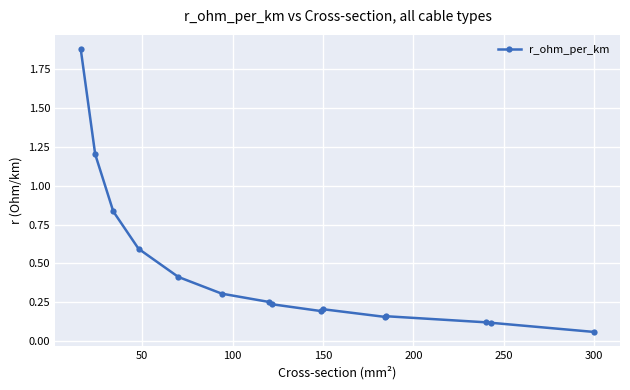

Is this an area chart (filled region under the line)?

No